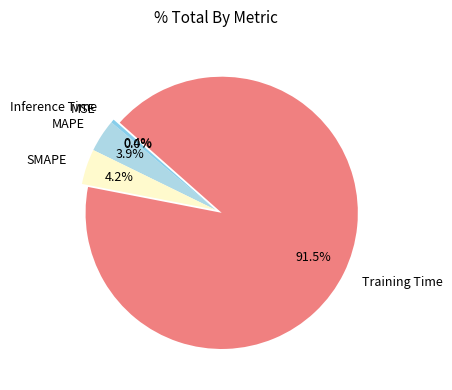

Does any single category account for the majority?

Yes